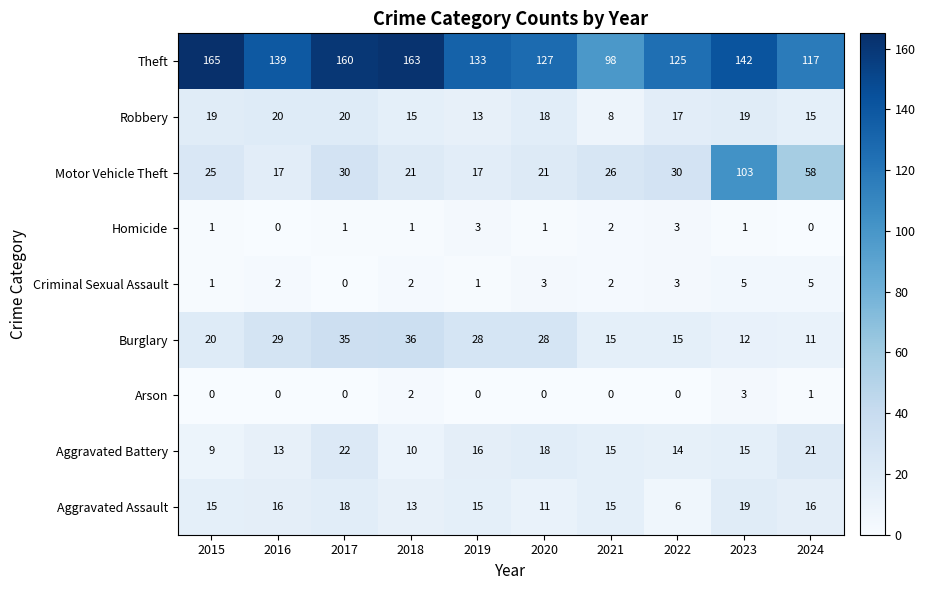

How many distinct data groups are displayed?

9